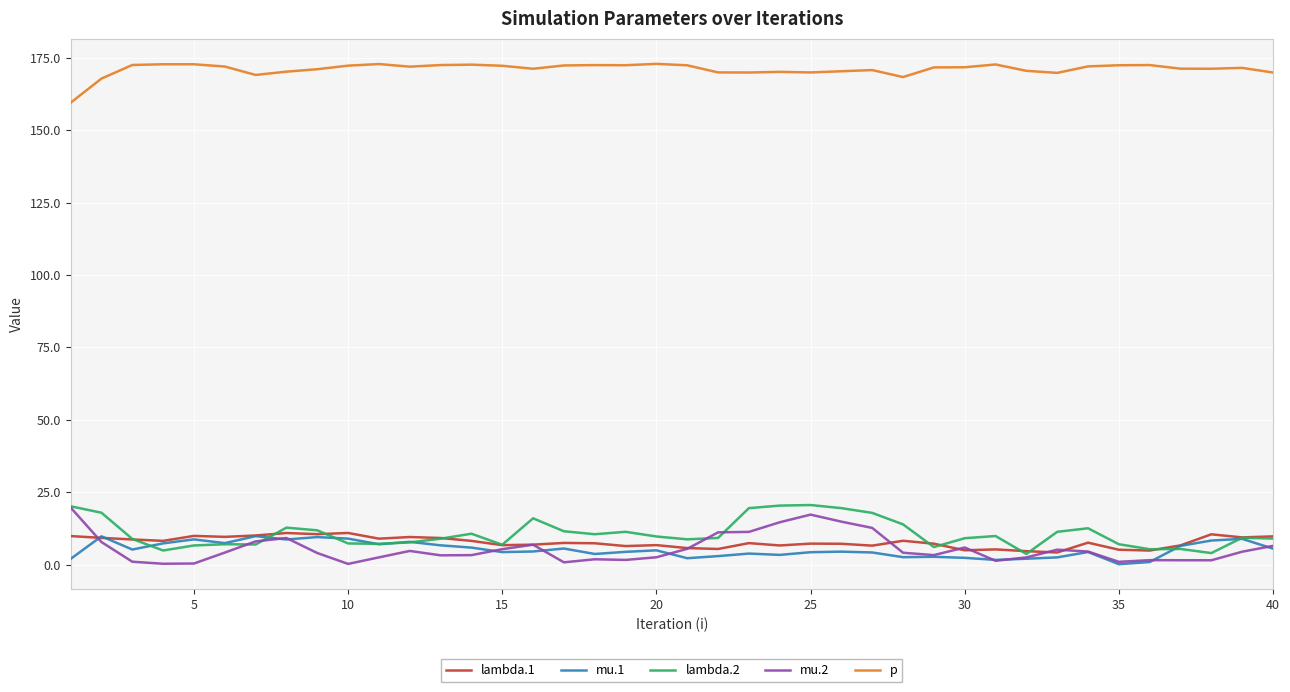

Which series has the largest total across all categories?

p